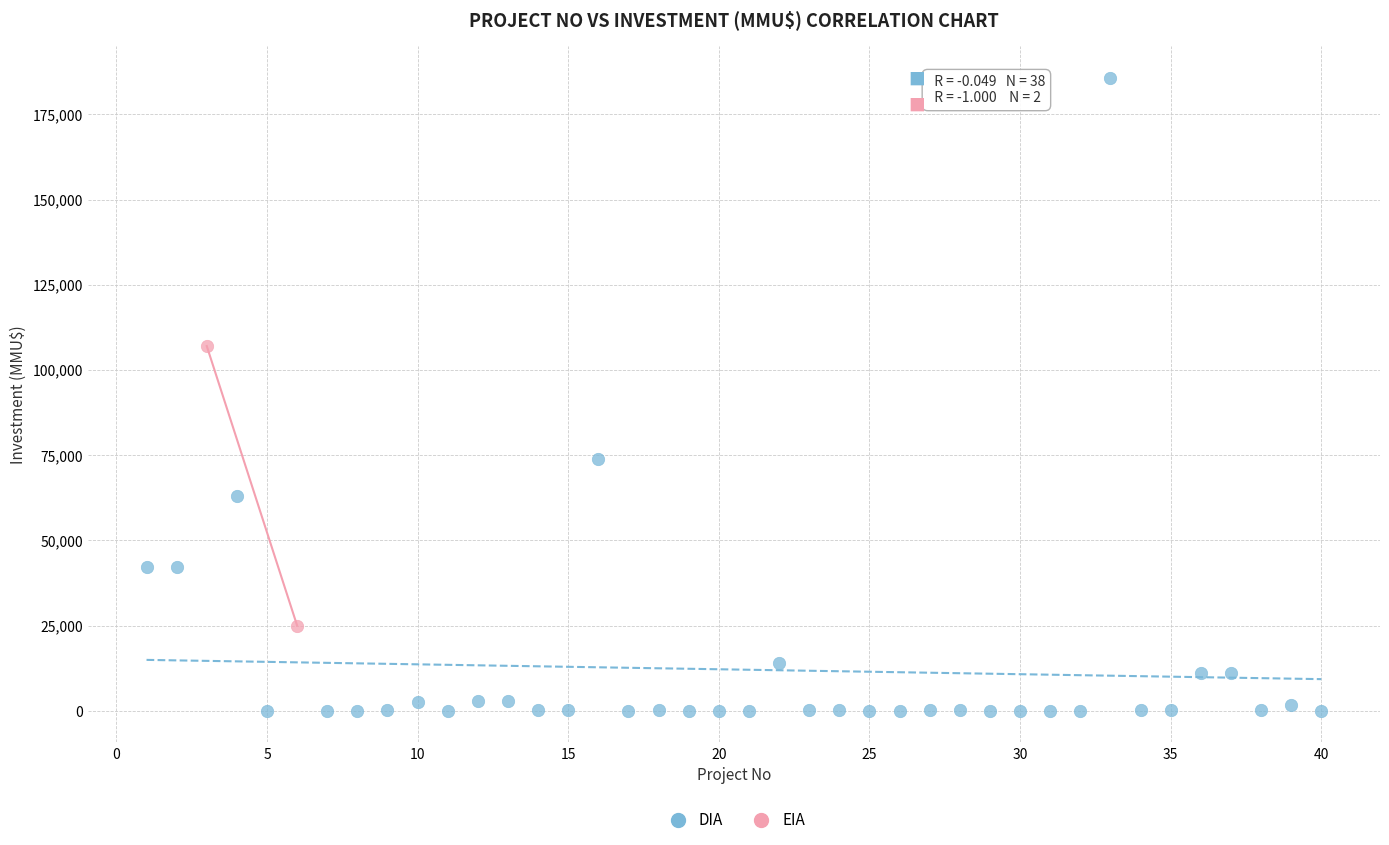

What are all the series names shown in the legend?

DIA, EIA